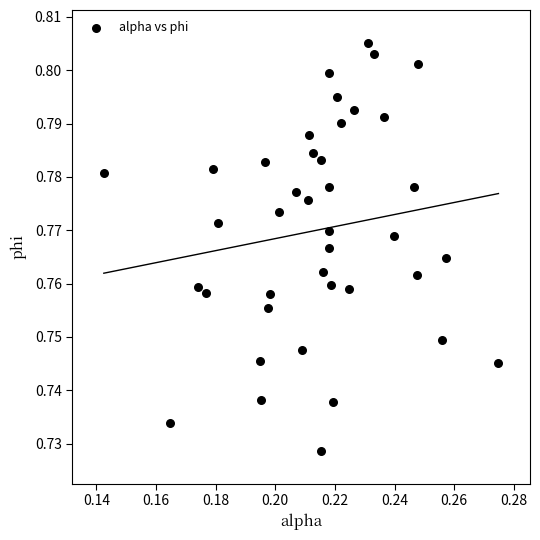

How many points are shown in the scatter plot?

40